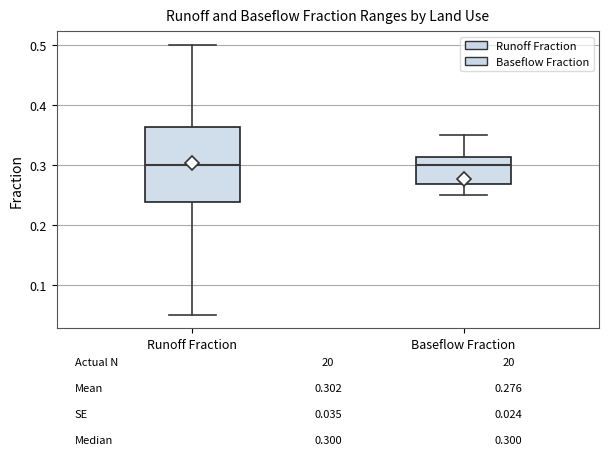

Comparing the boxes themselves (not the whiskers), which one is the tallest?

Runoff Fraction